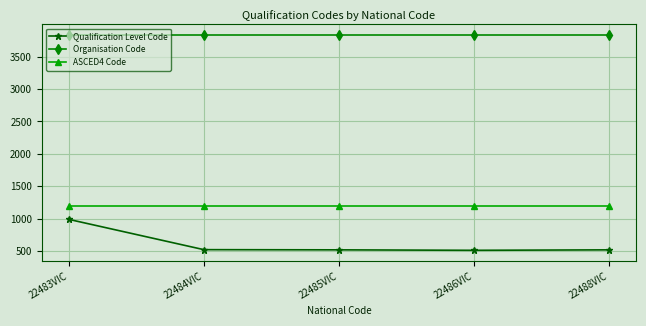

What is the value of the ASCED4 Code point at the 3rd from the left?

1201